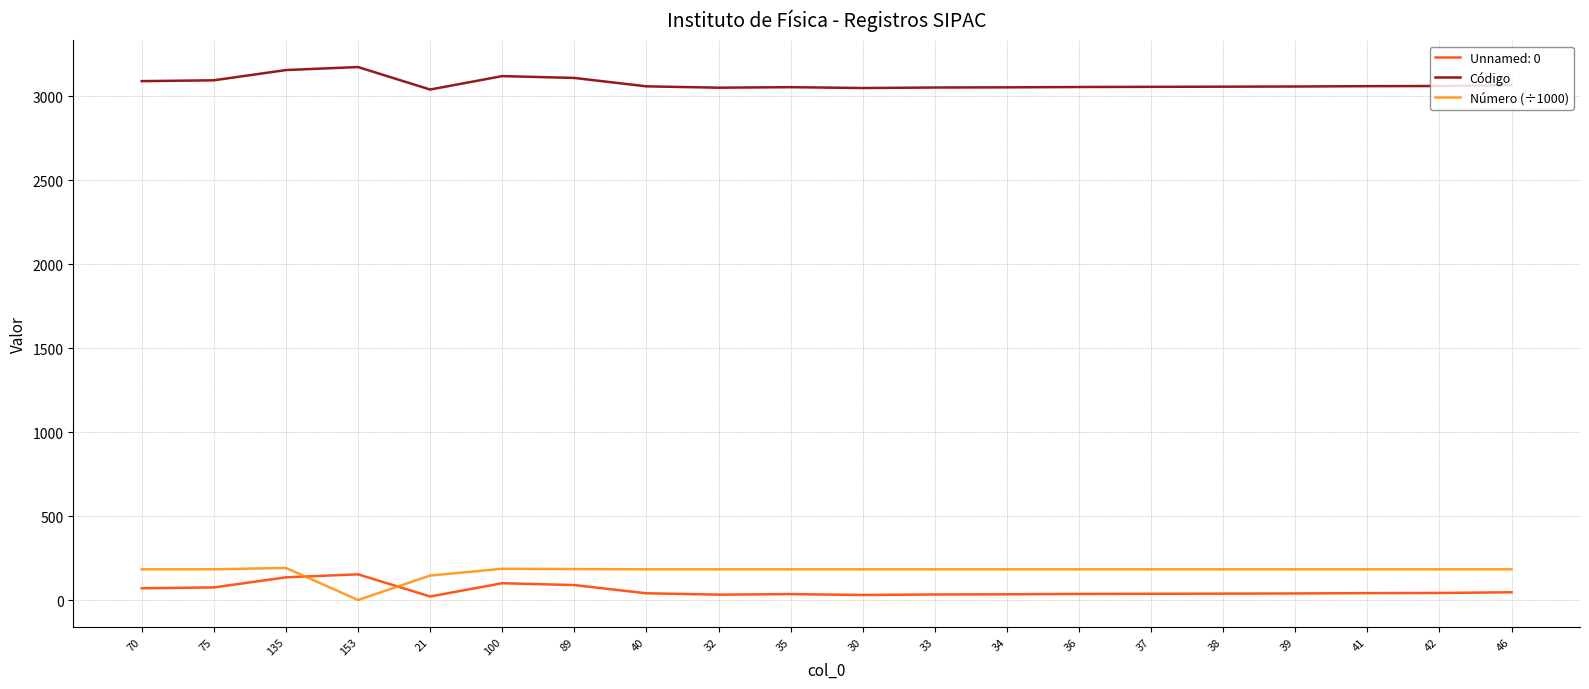

True or false: Código and Número (÷1000) intersect in this chart.

False